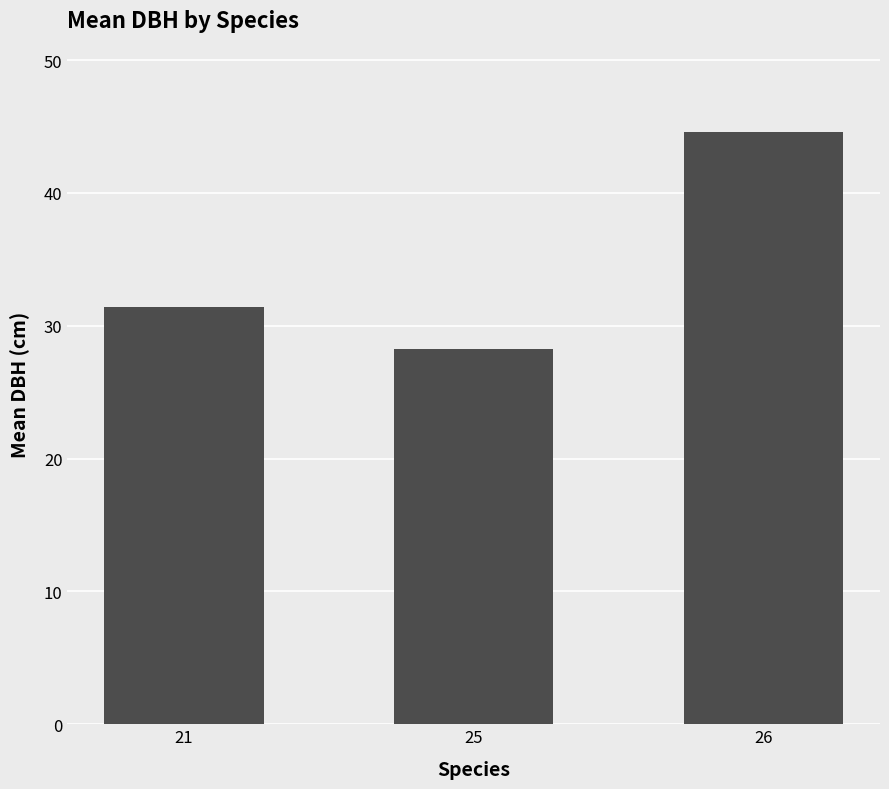

What is the value of the 1st bar from the left?

31.4